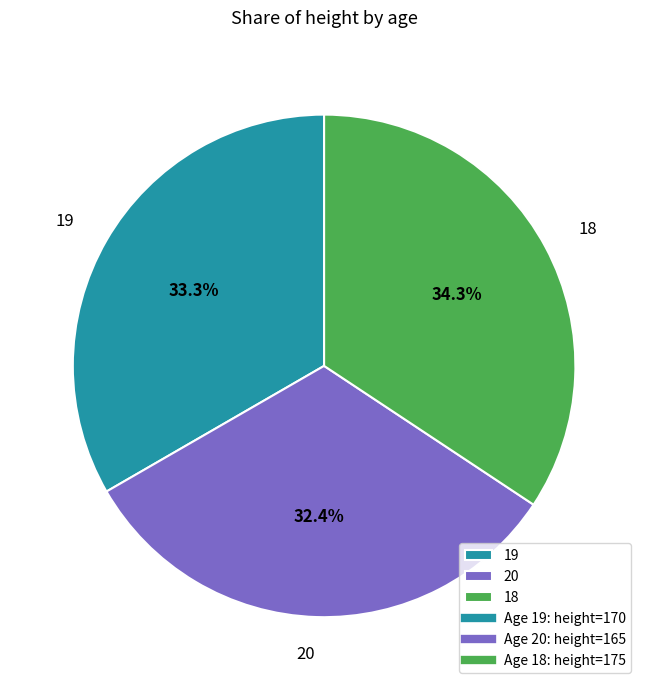

Does 20 account for over 50% of the chart?

No